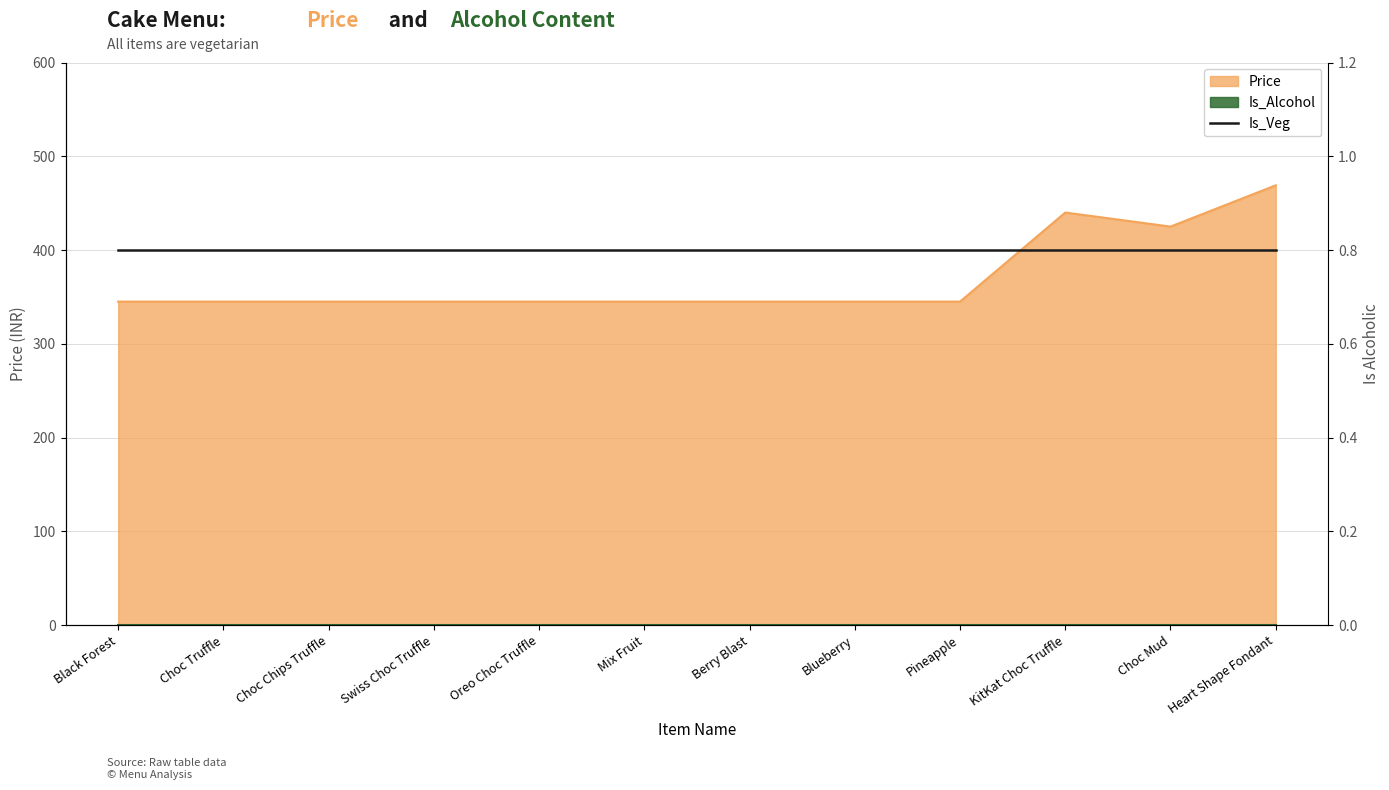

What is the sum of the values at Mix Fruit and Heart Shape Fondant?

814